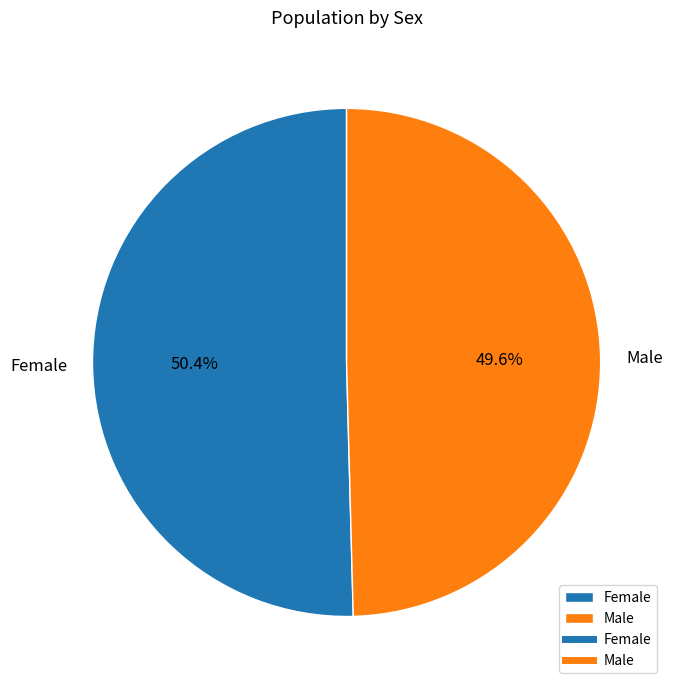

The Female slice represents 50% of the pie. True or false?

True